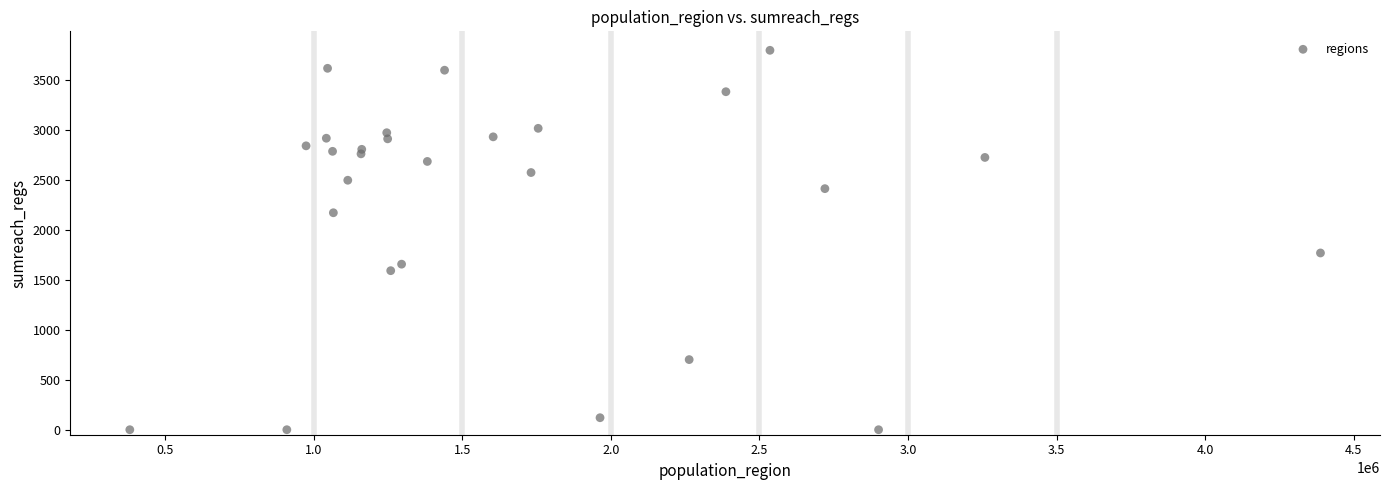

What is the range of Y values (max minus min)?

3793